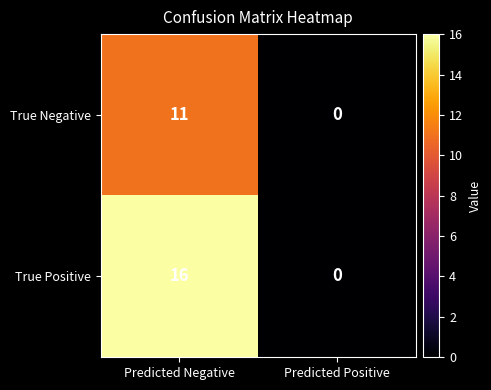

Between Predicted Negative and Predicted Positive, which series saw the biggest shift?

True Positive